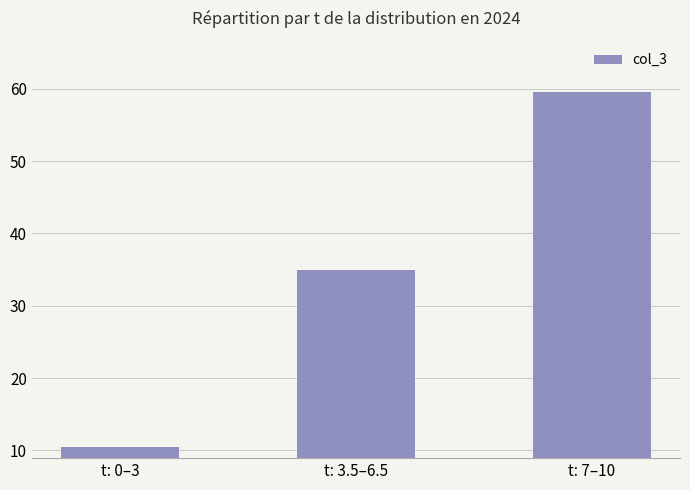

What position from the right is t: 3.5–6.5?

2